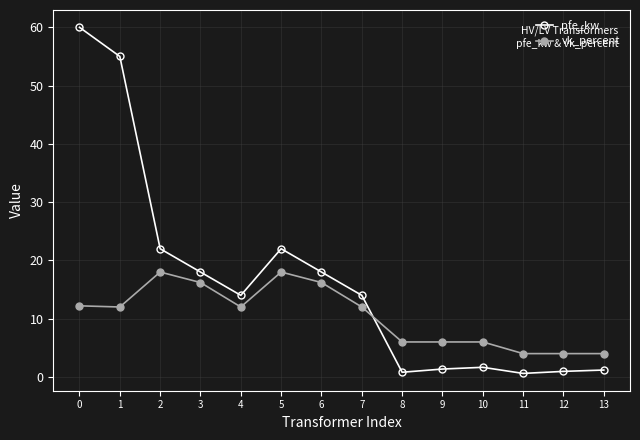

At how many categories does at least one series exceed 35?

2